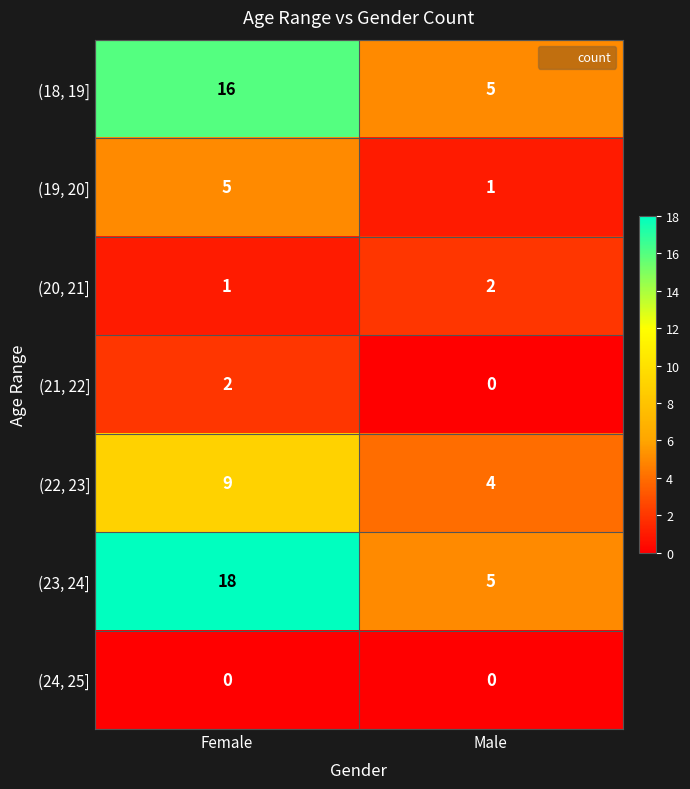

What is the total value across all series at Male?

17